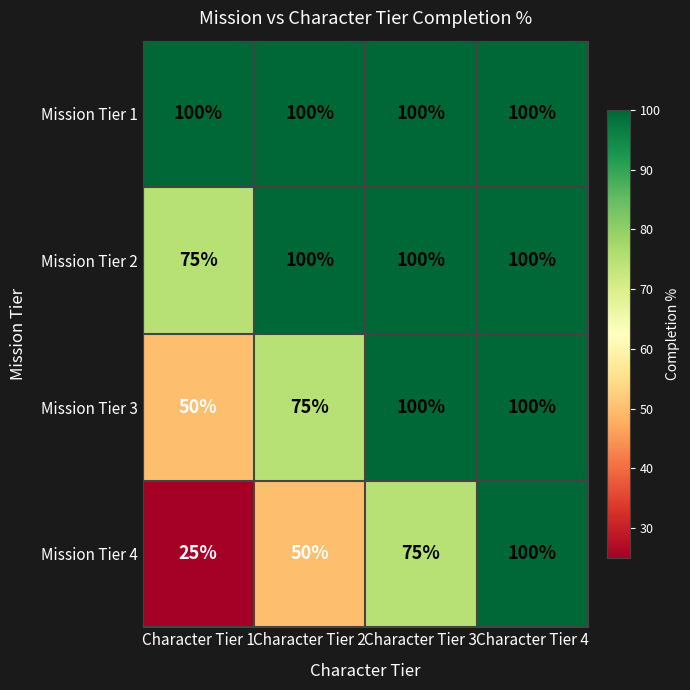

Which category has the lowest value across all series?

Character Tier 1